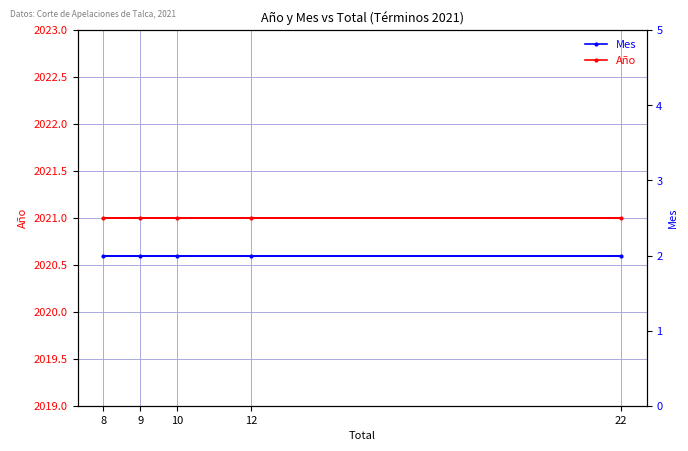

Is it true that Mes equals 2 at 22?

True